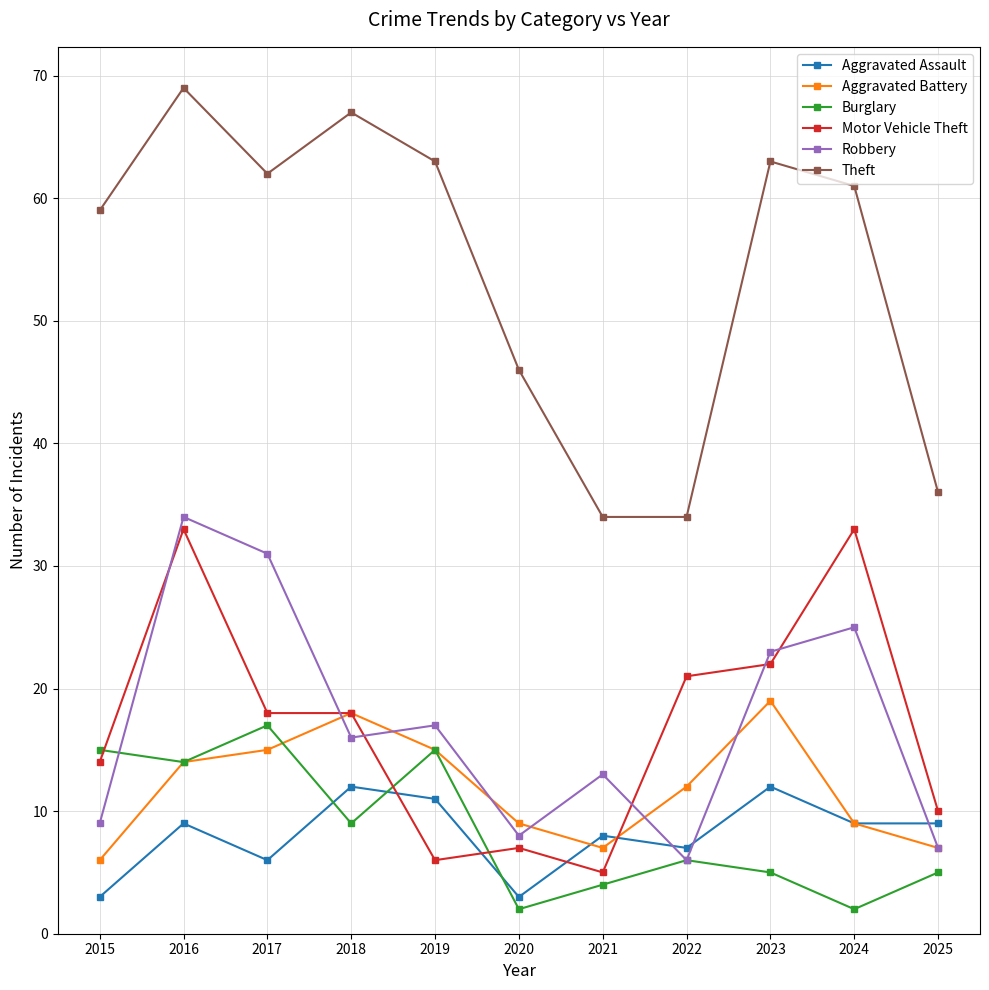

What is the smallest value displayed?

2